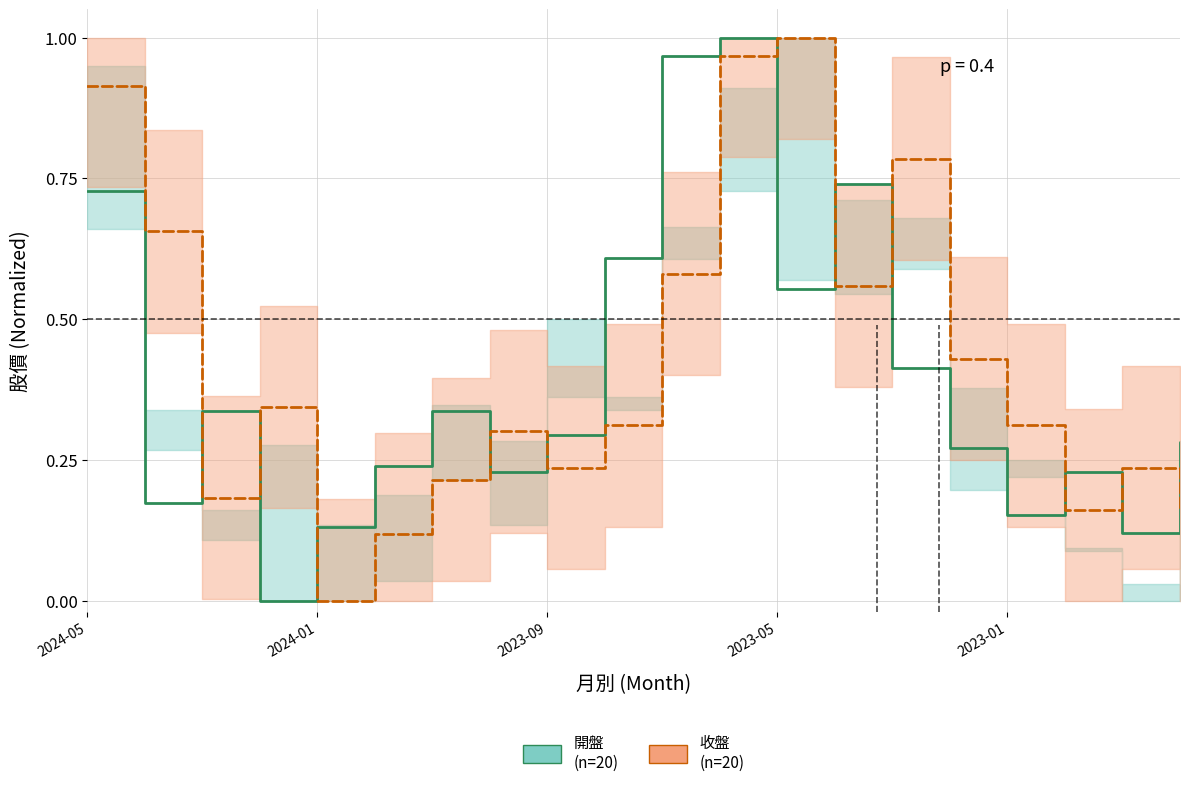

How many positive values does the 收盤
(n=20) series have?

19